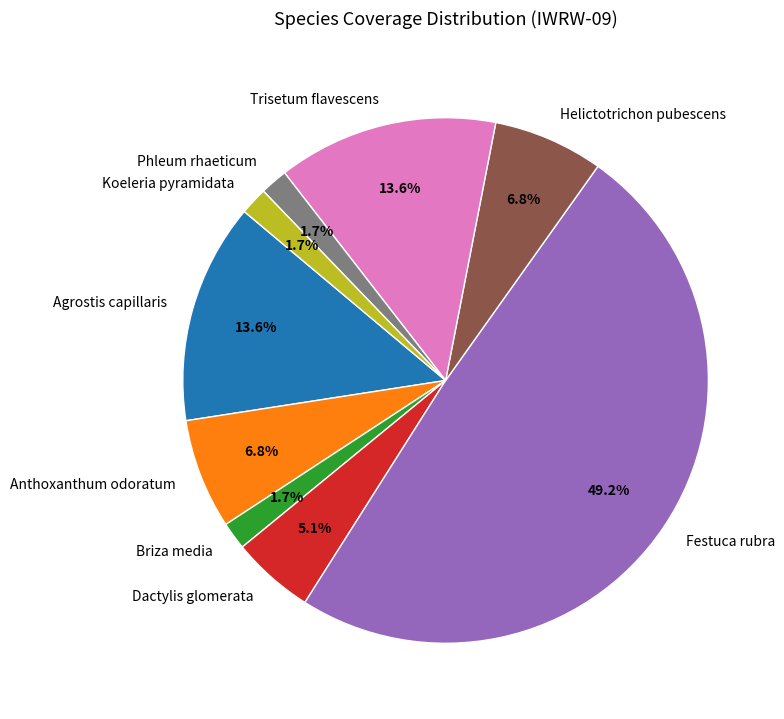

Which has a higher value, Koeleria pyramidata or Dactylis glomerata?

Dactylis glomerata